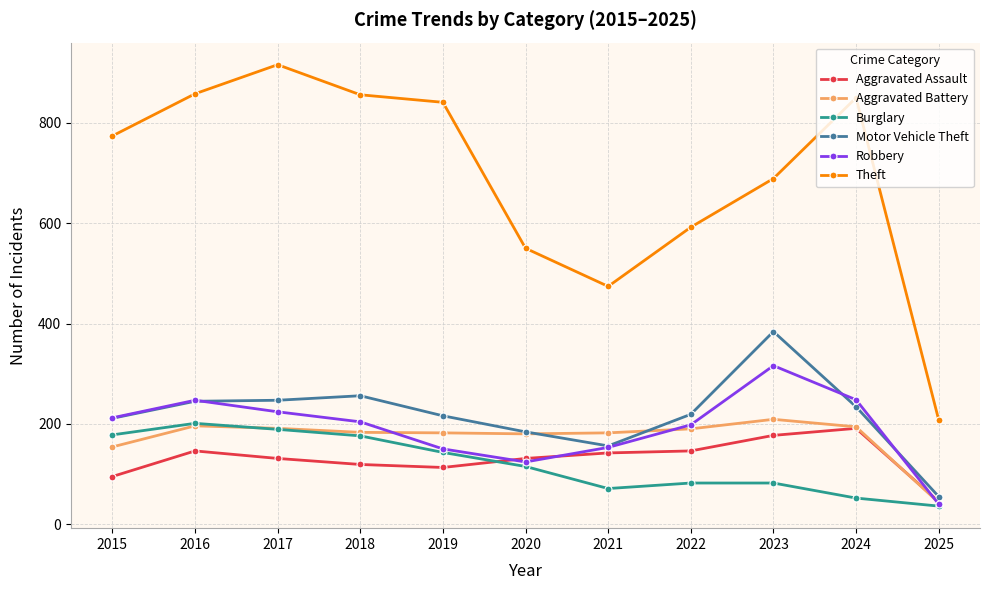

What are all the series names shown in the legend?

Aggravated Assault, Aggravated Battery, Burglary, Motor Vehicle Theft, Robbery, Theft